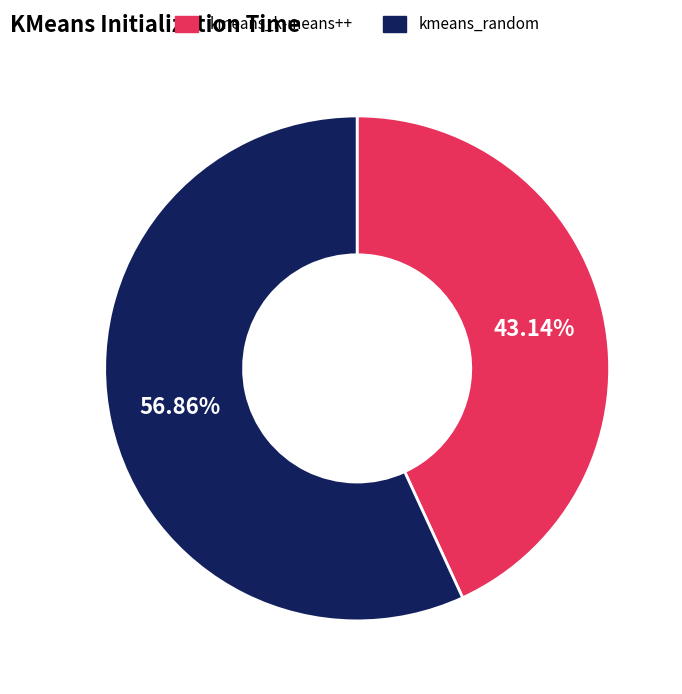

To the nearest percent, what percentage of the pie is kmeans_k-means++?

43%